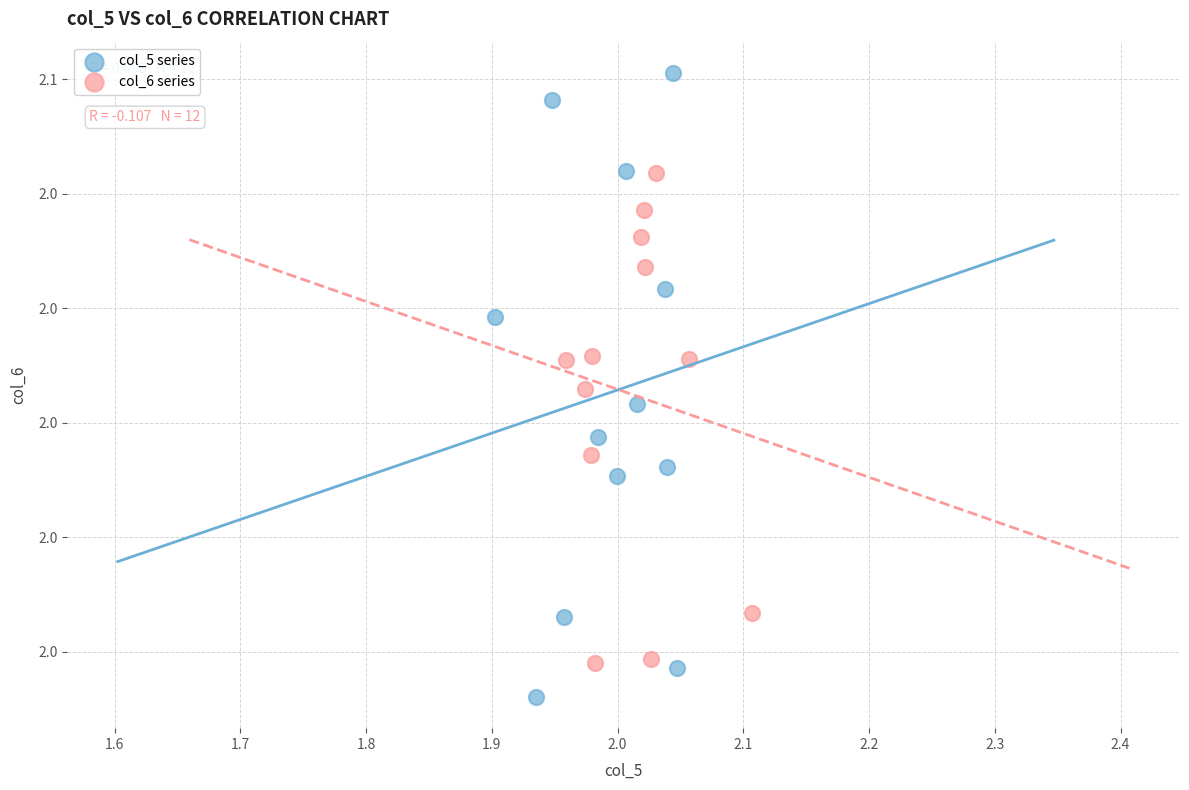

Which series contains the lowest Y value?

col_5 series